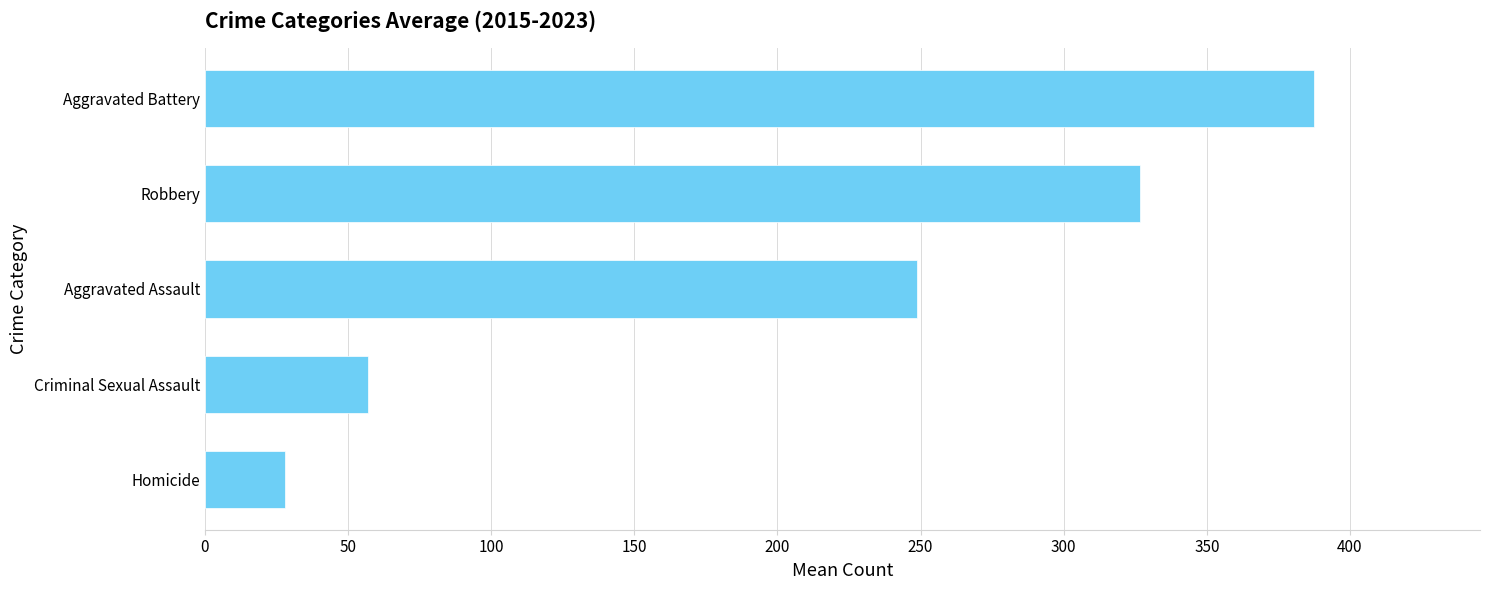

True or false: the data shows 326.7 at Robbery.

True